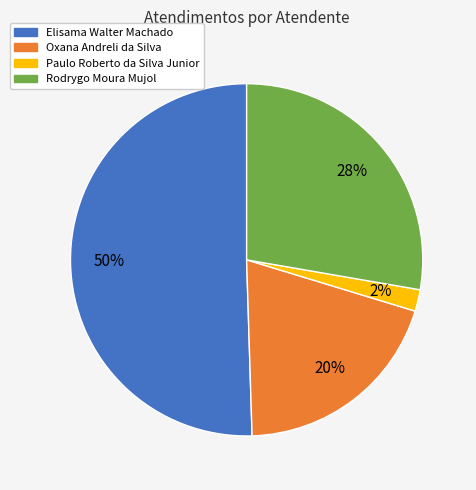

Is Oxana Andreli da Silva the majority of the pie?

No